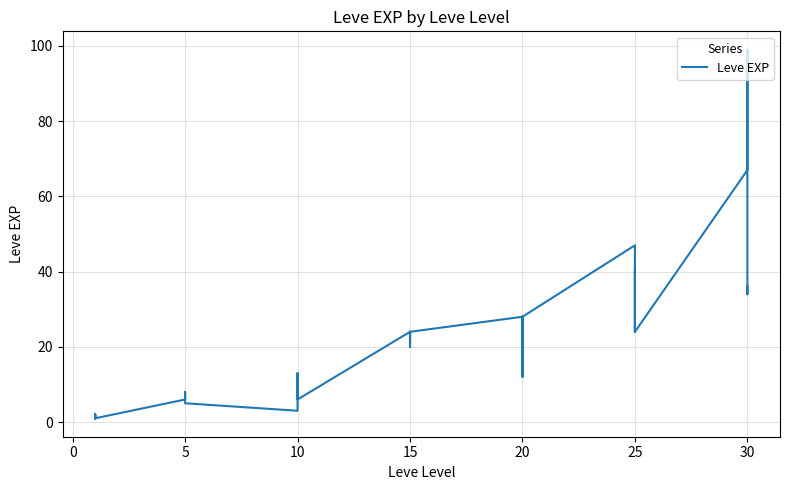

The value at 0 is 2. True or false?

True